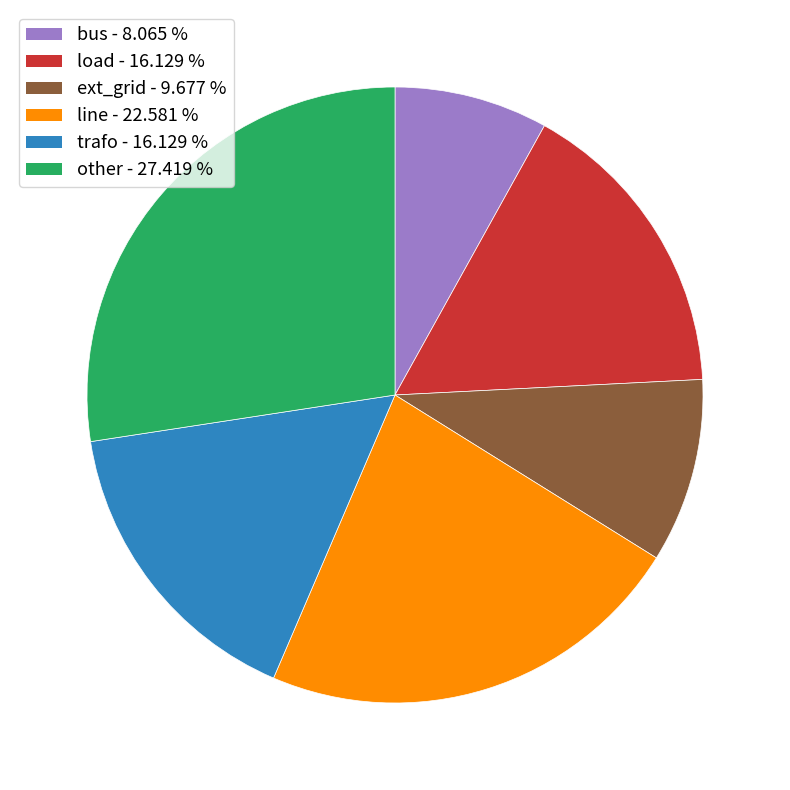

How many segments does this pie chart have?

6